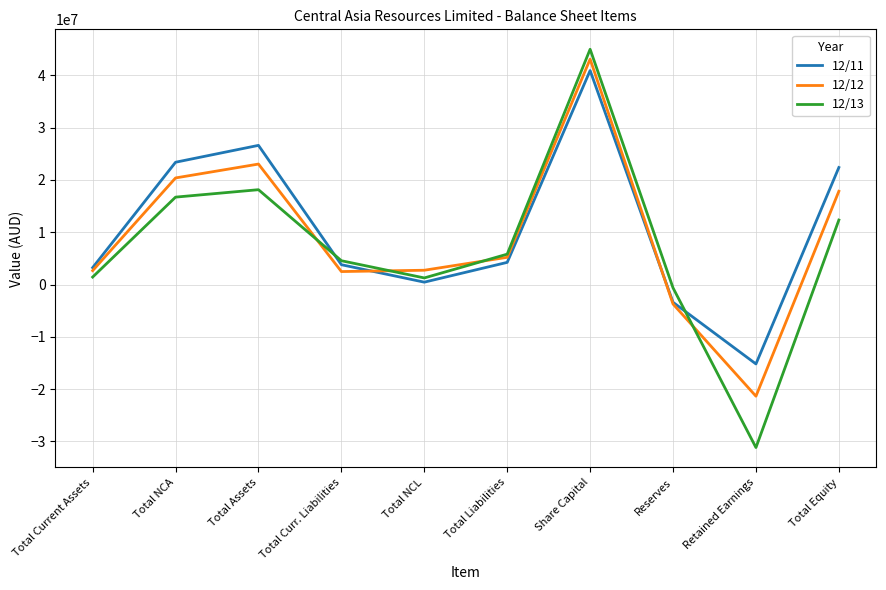

What is the spread (max minus min) of values at Total Curr. Liabilities?

2073509